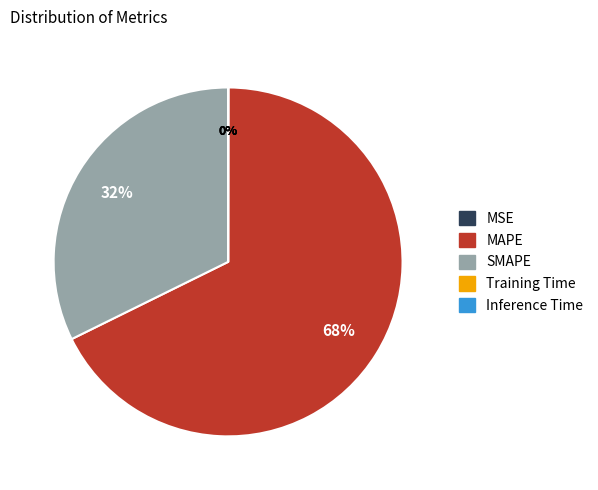

Is it true that SMAPE is 23% of the pie?

False